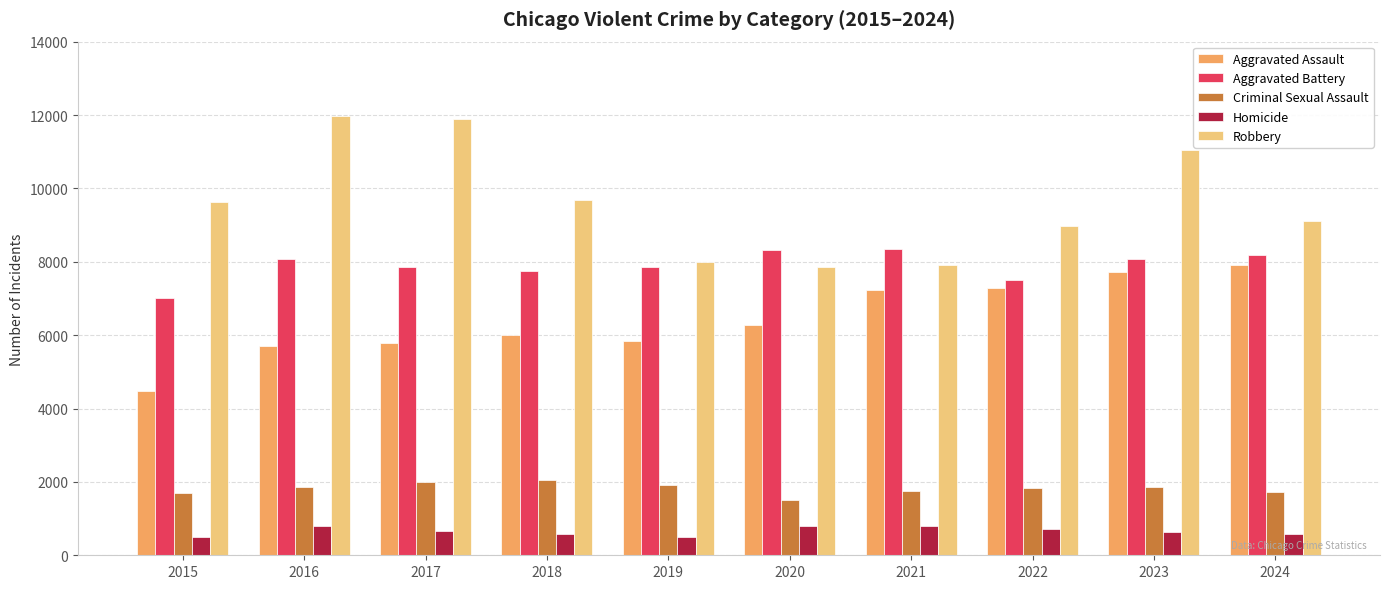

What is the highest value of the Robbery series?

11960